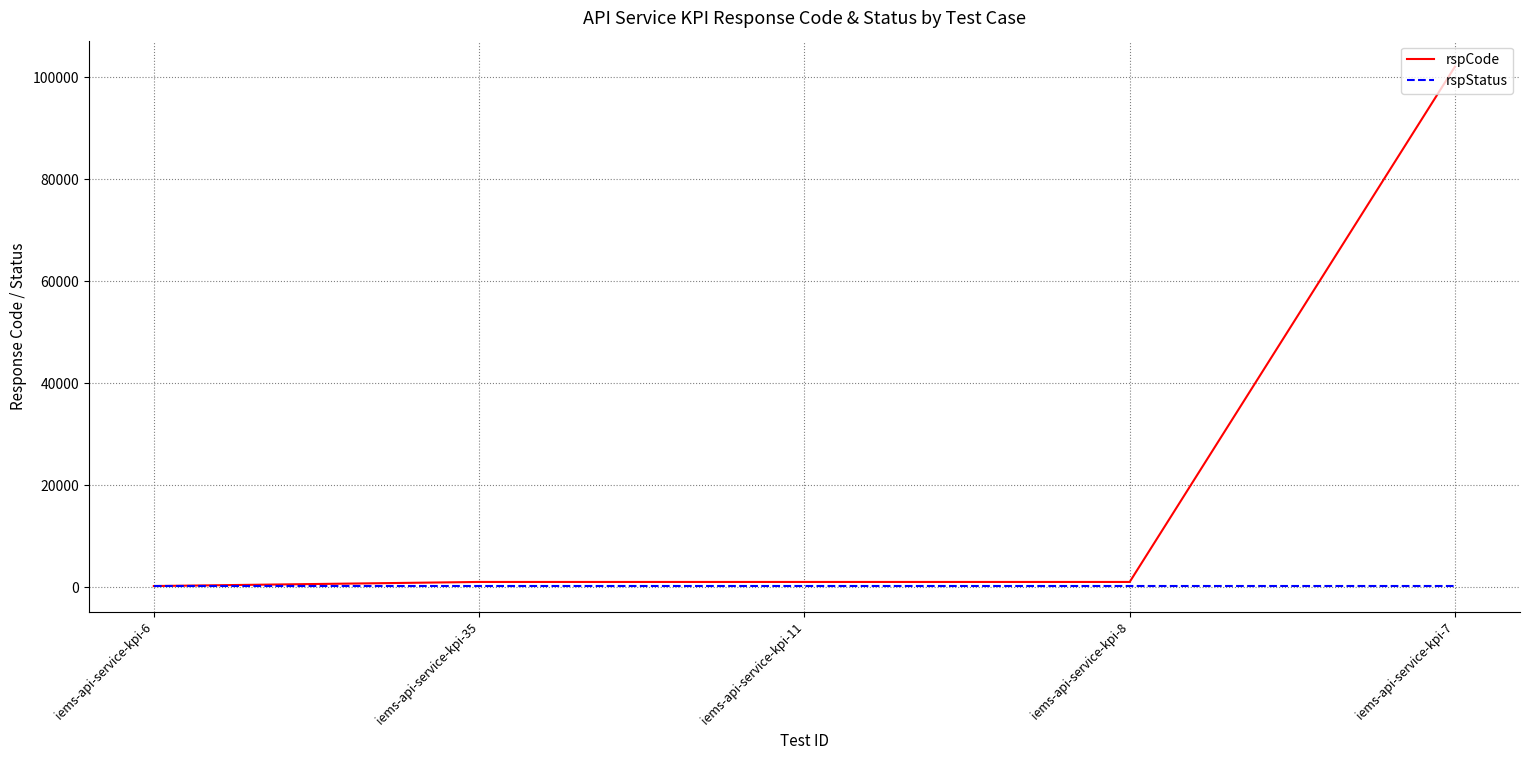

What is the greatest value displayed?

102101